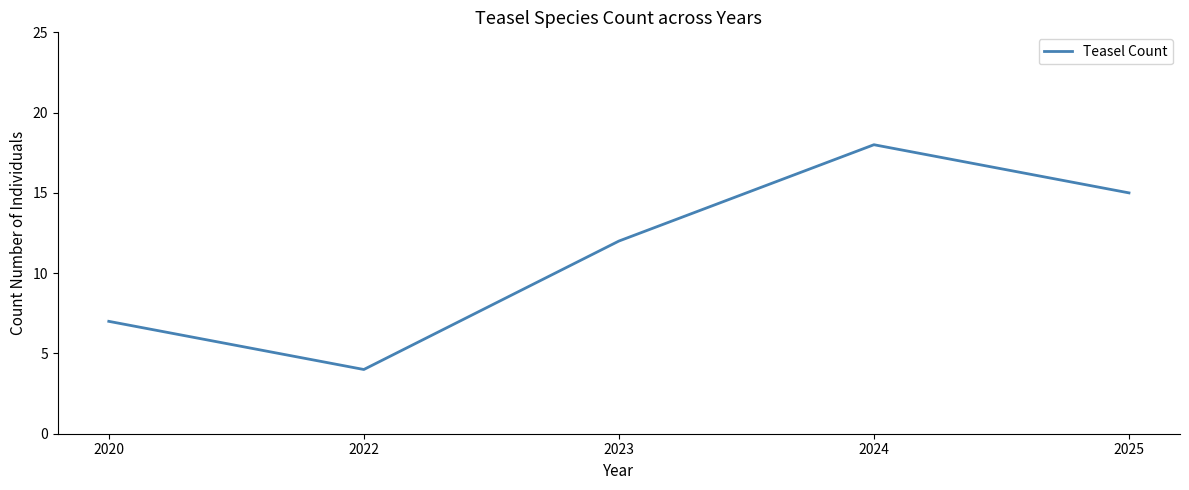

Does the chart have visible grid lines?

No